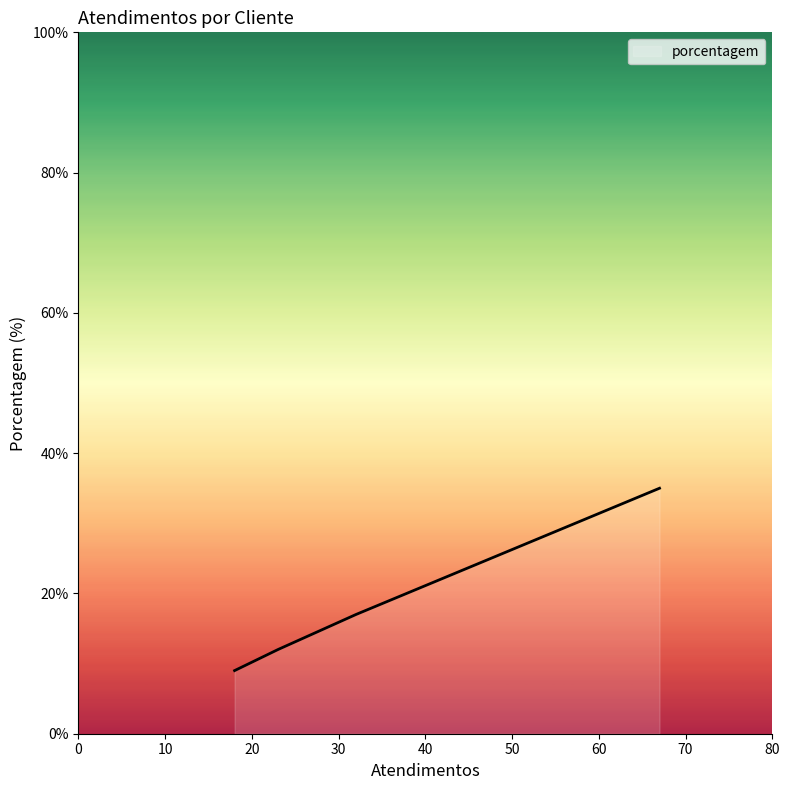

True or false: the data has more than 0 interior local peaks.

False